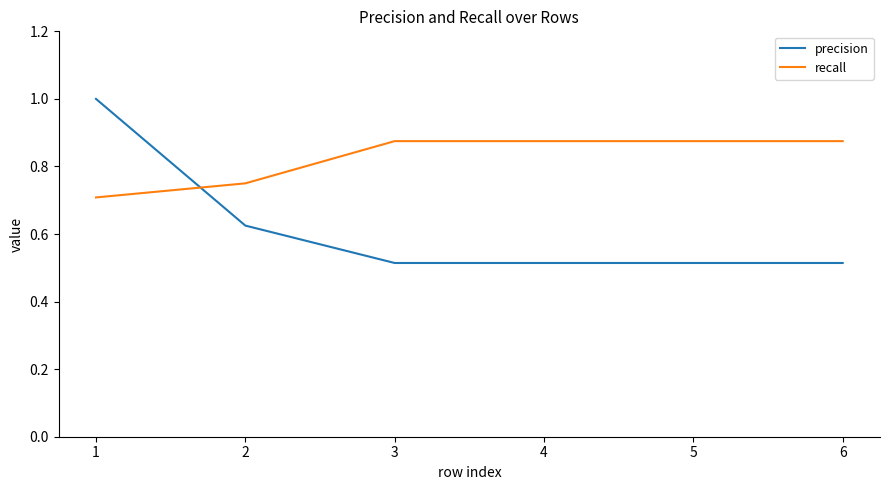

Rank the series by their maximum value, from highest to lowest.

precision, recall